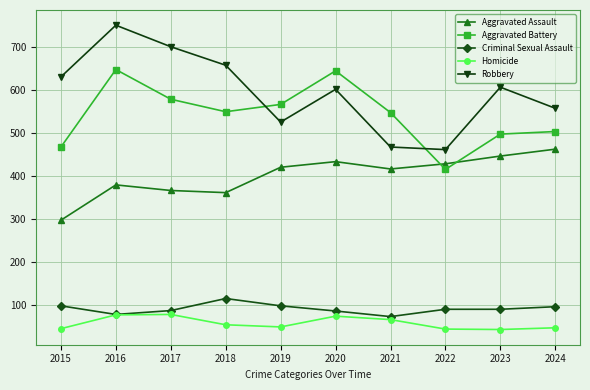

What is the difference between the highest and lowest values at 2024?

510